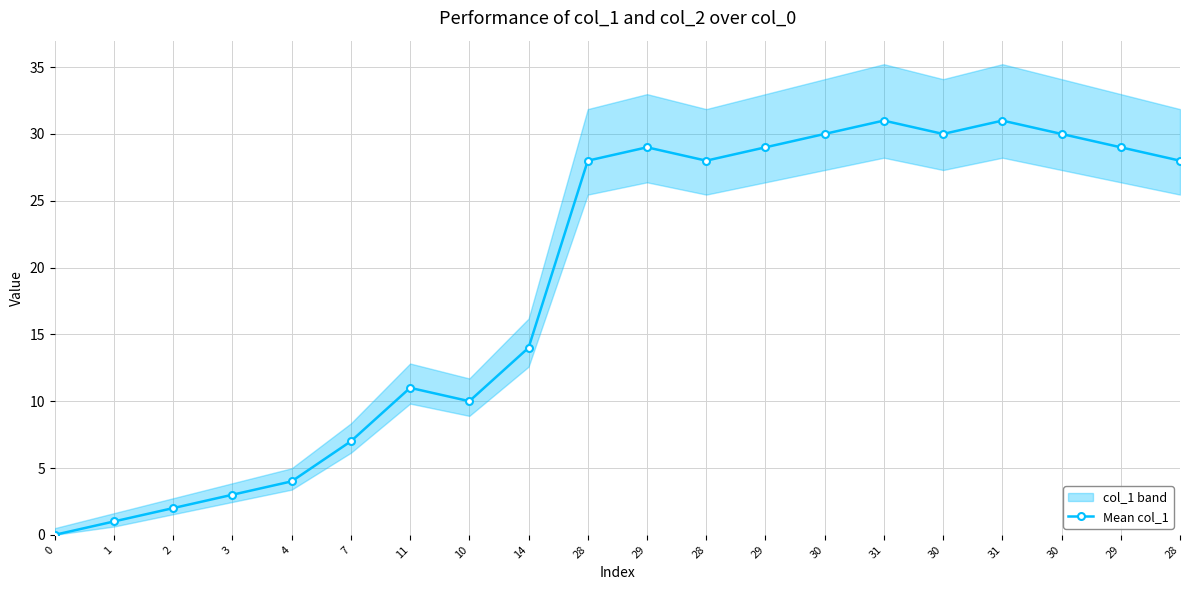

How many interior local peaks (higher than both neighbors) does the data have?

4